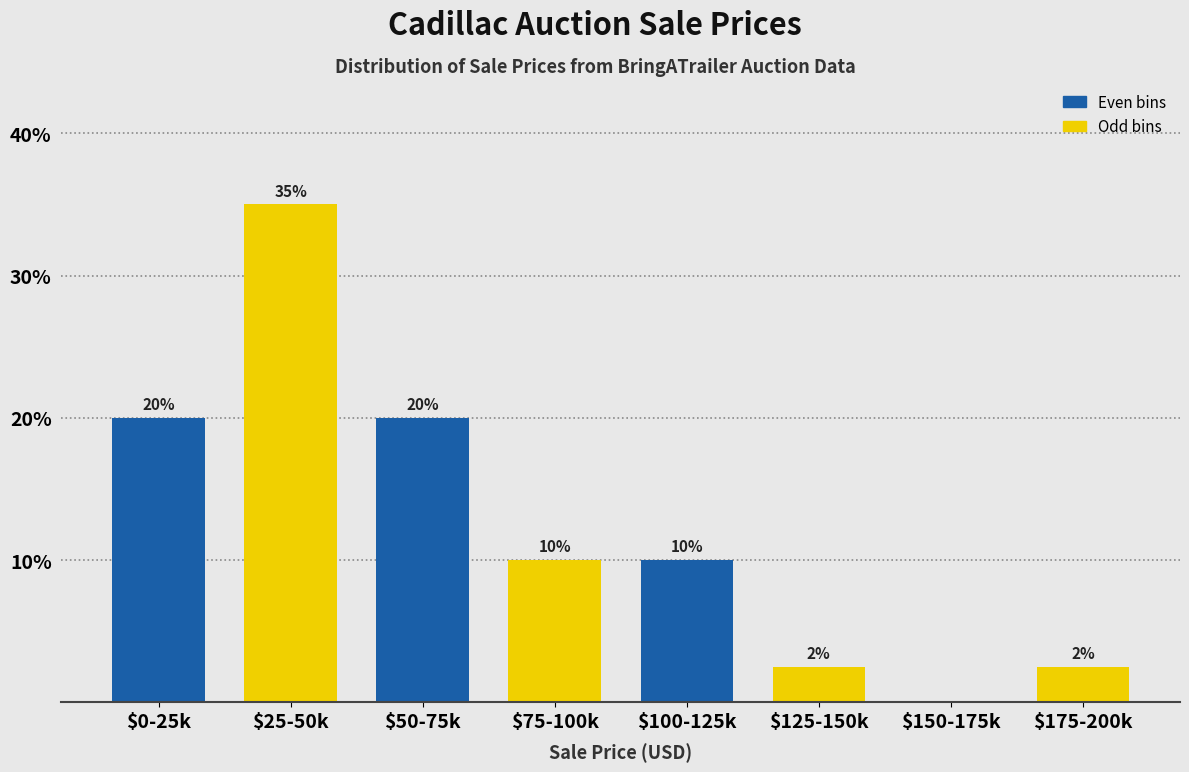

At which label does the data first exceed 10?

$0-25k